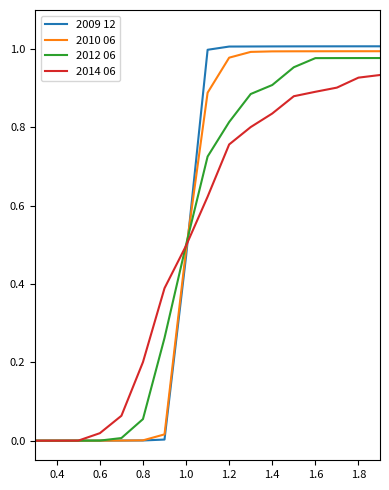

Which series has the widest spread of values?

2009 12